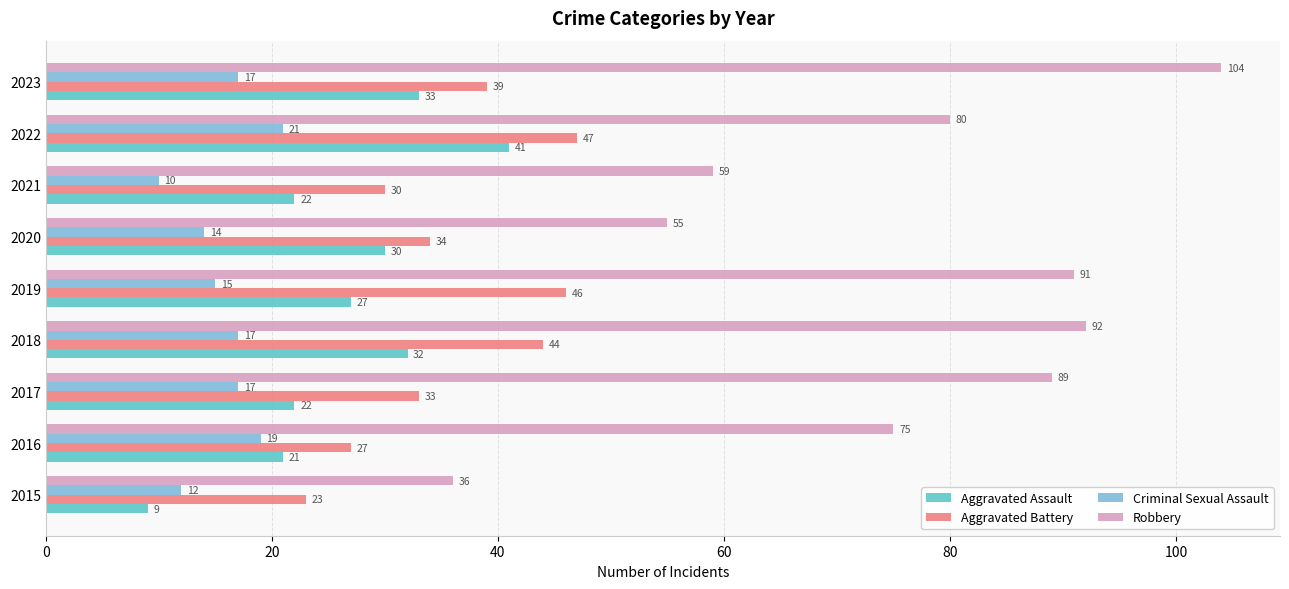

At which label does Aggravated Battery reach its peak?

2022